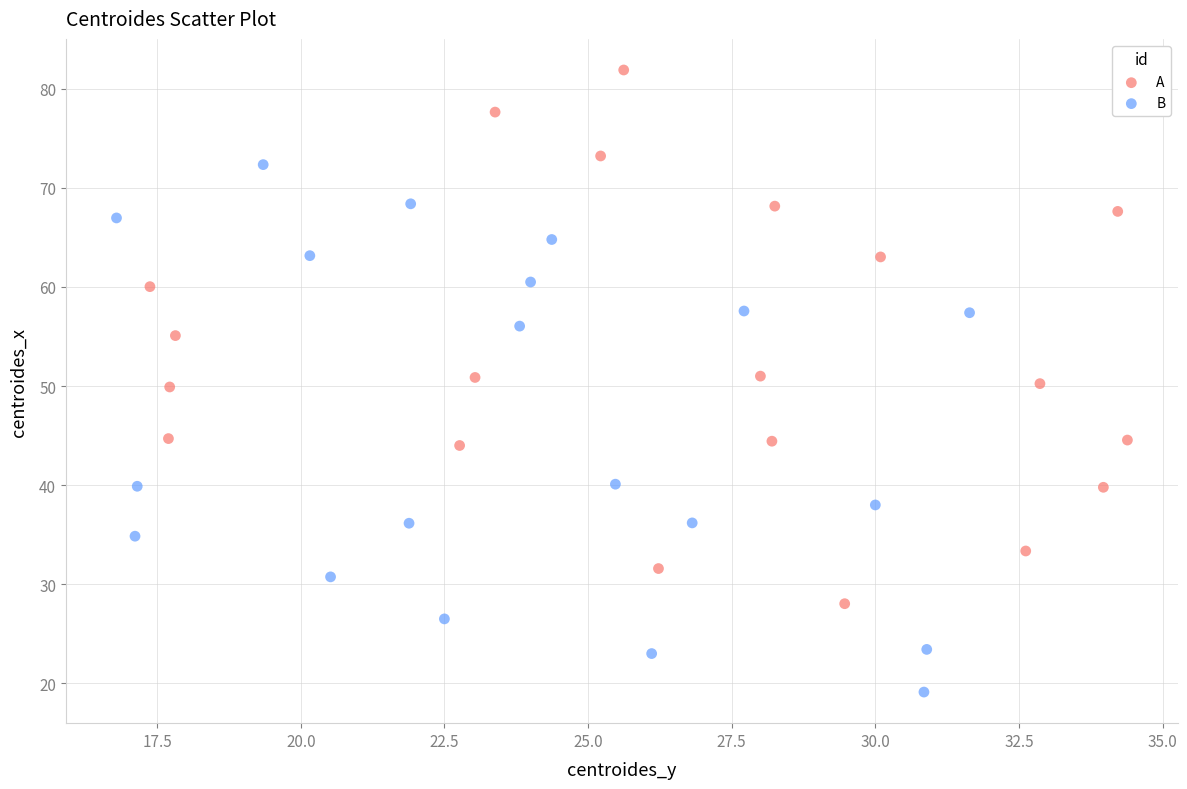

Which series reaches the minimum Y coordinate?

B